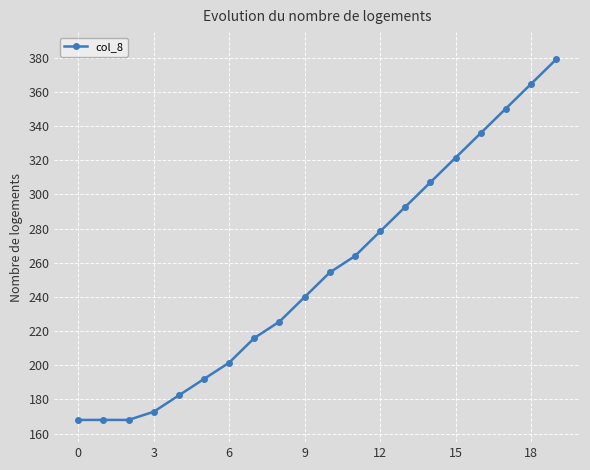

What is the smallest value displayed?

168.0